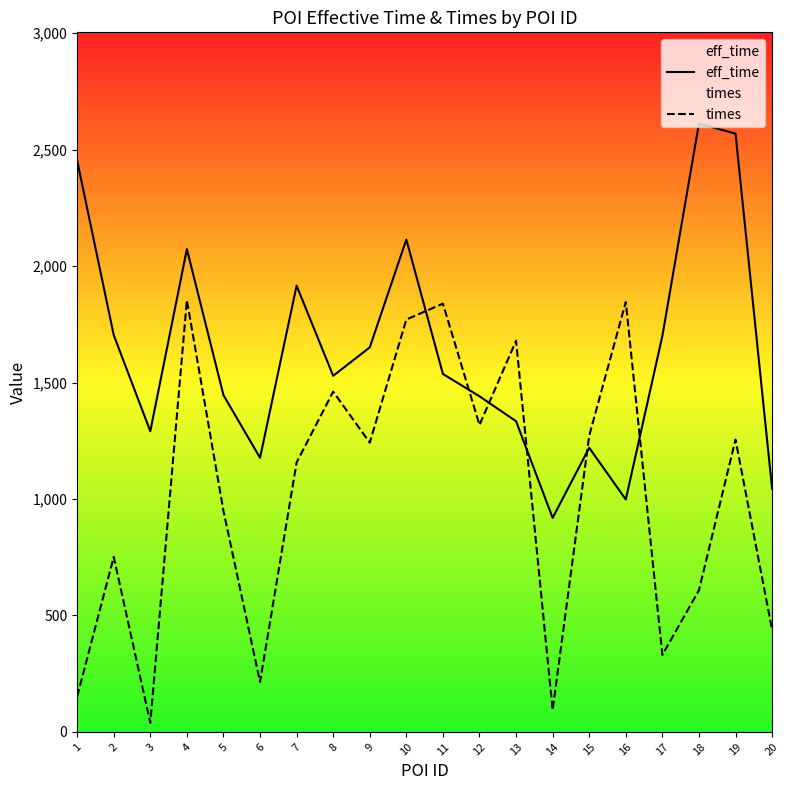

How many data points in eff_time are less than 1537?

10